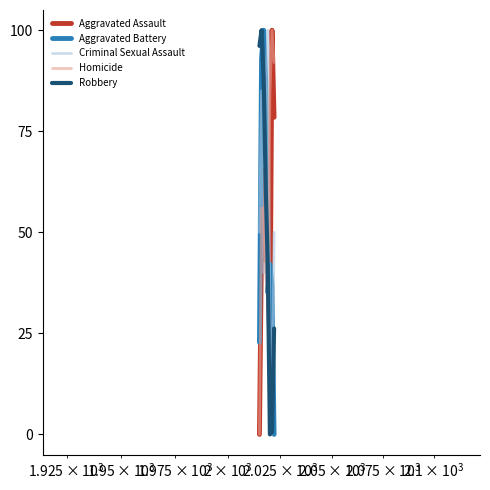

How many times do Robbery and Aggravated Assault cross each other?

1